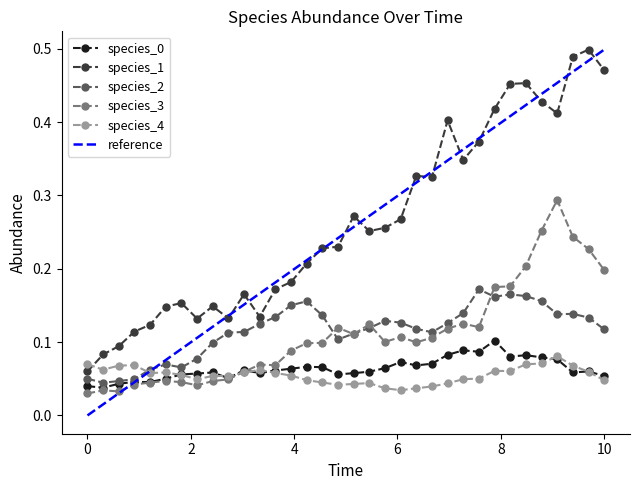

True or false: species_3 and species_1 intersect in this chart.

False